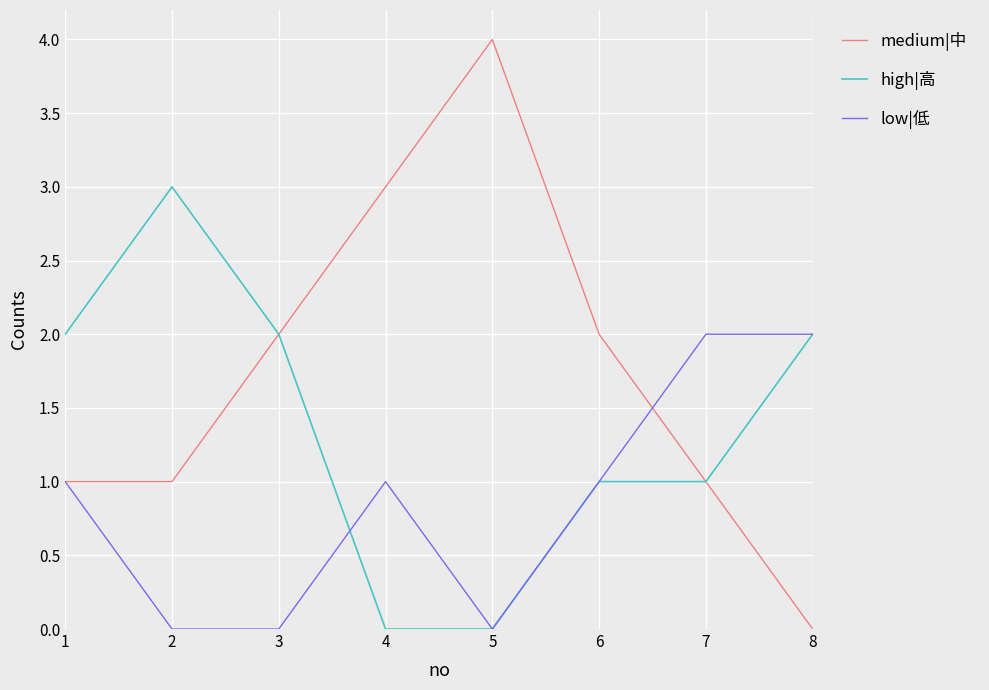

True or false: low|低 has a value of 0 at 3.

True